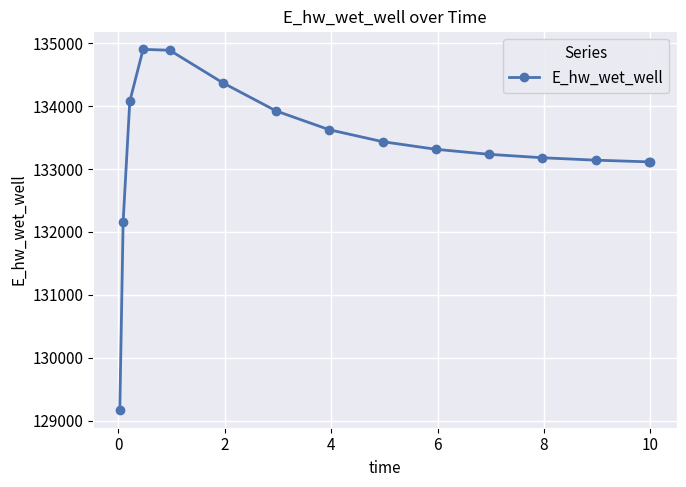

What is the difference between the second highest and second lowest values?

2725.6